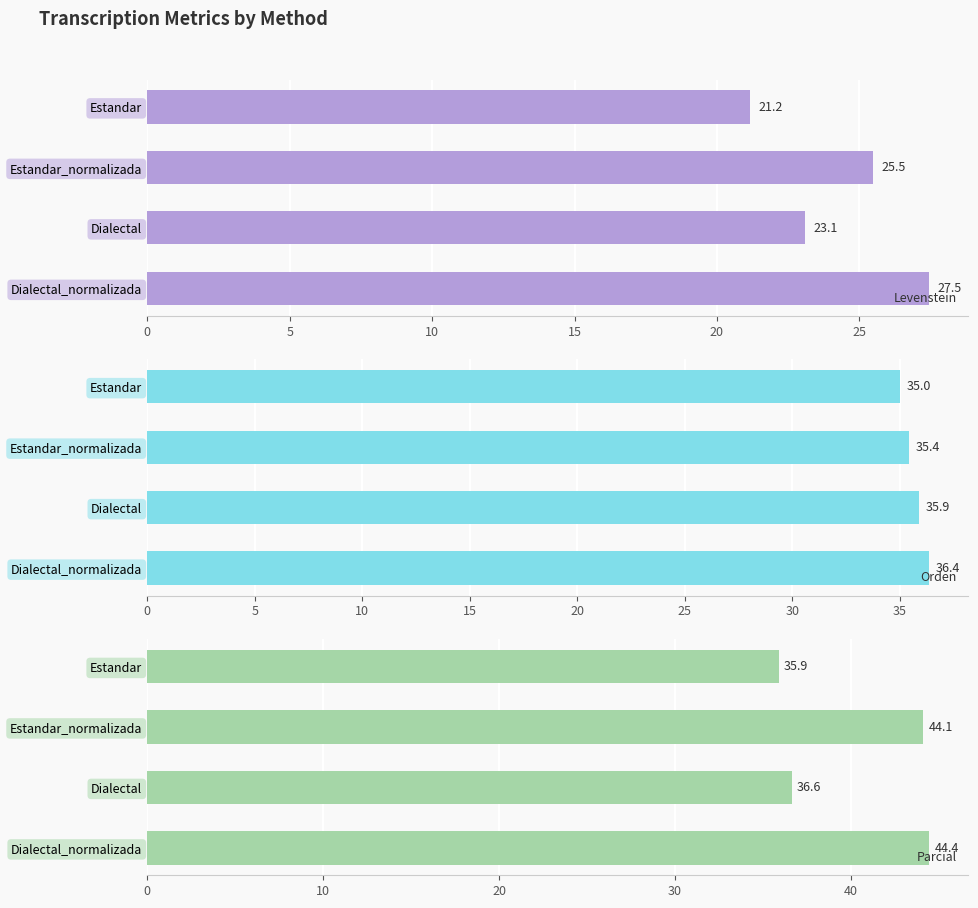

At how many categories does at least one series exceed 35?

4